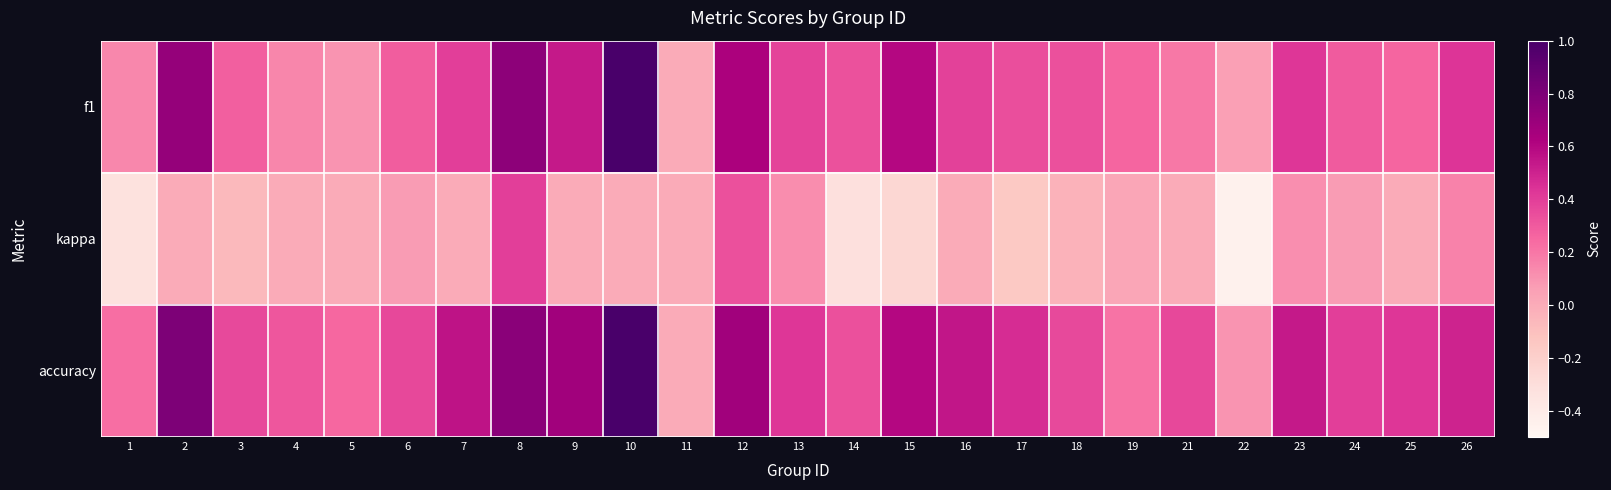

Between 24 and 25, which is larger?

24